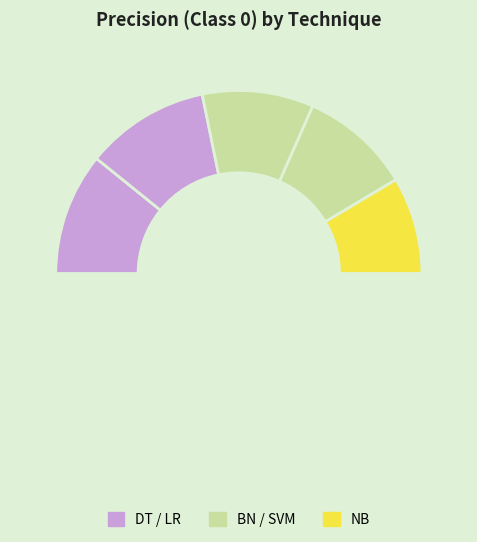

The SVM slice represents 20% of the pie. True or false?

True